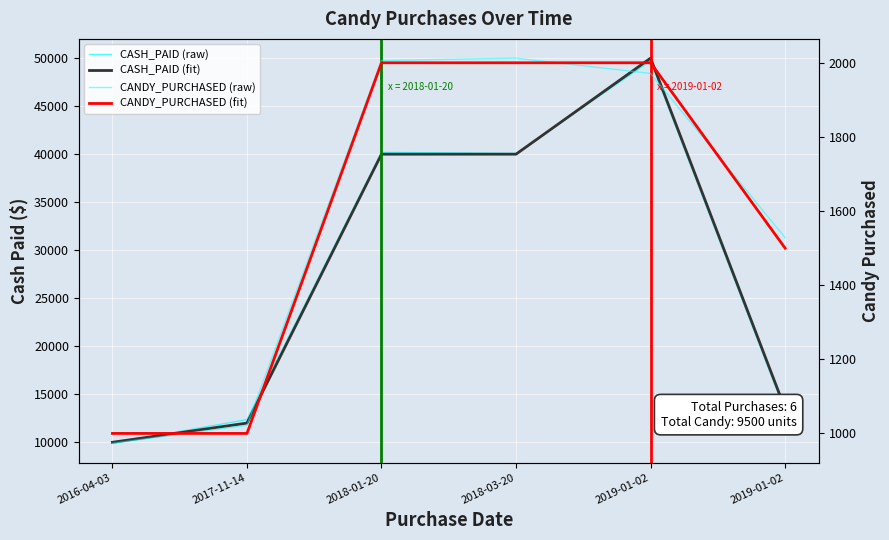

Which category has the highest value in the CASH_PAID (raw) series?

2019-01-02